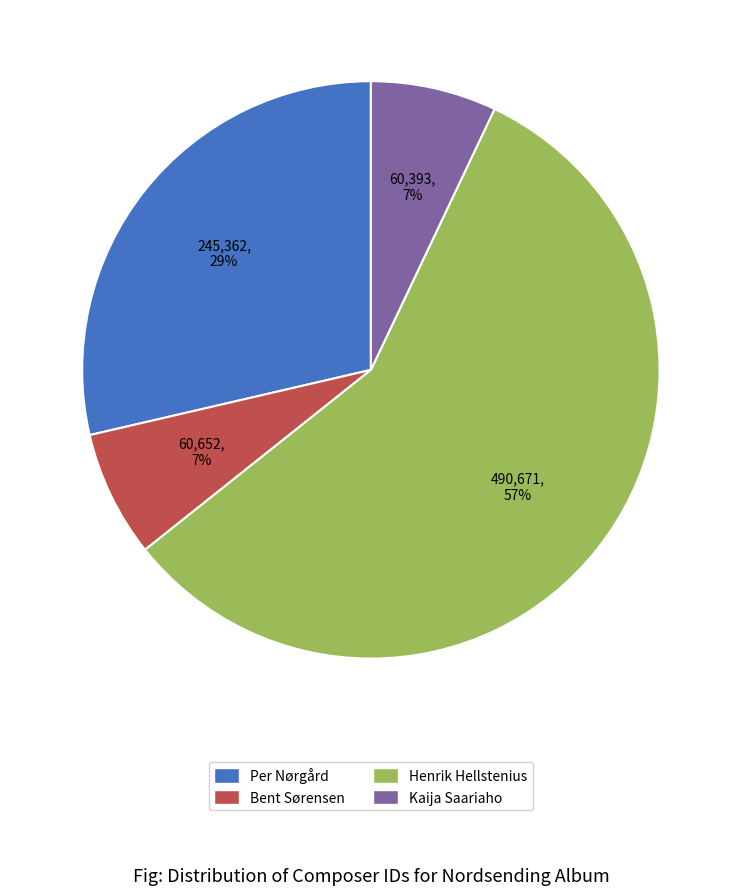

To the nearest percent, what percentage of the pie is Kaija Saariaho?

7%